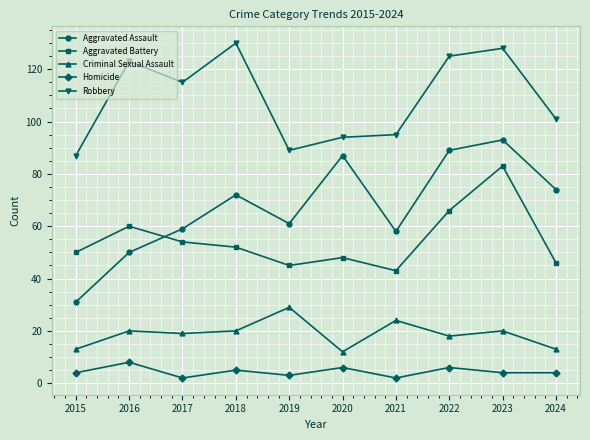

What is the value of the Criminal Sexual Assault point at the 1st from the left?

13